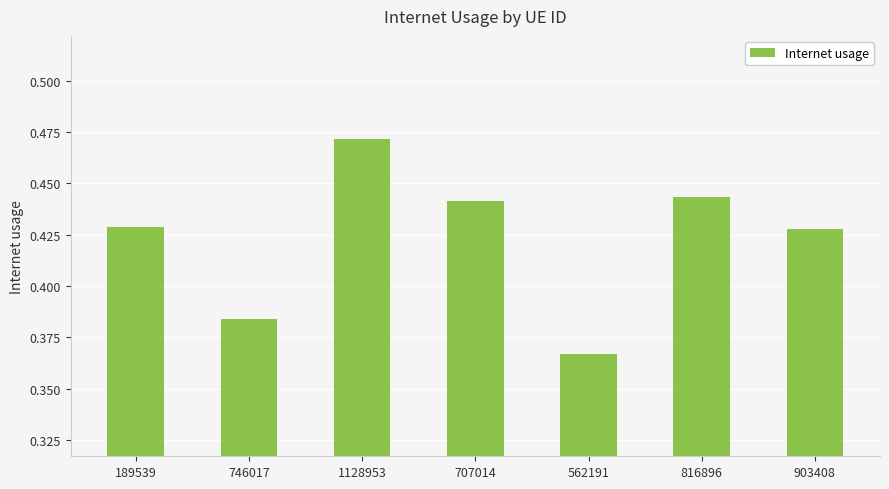

What is the label of the 2nd bar from the right?

816896